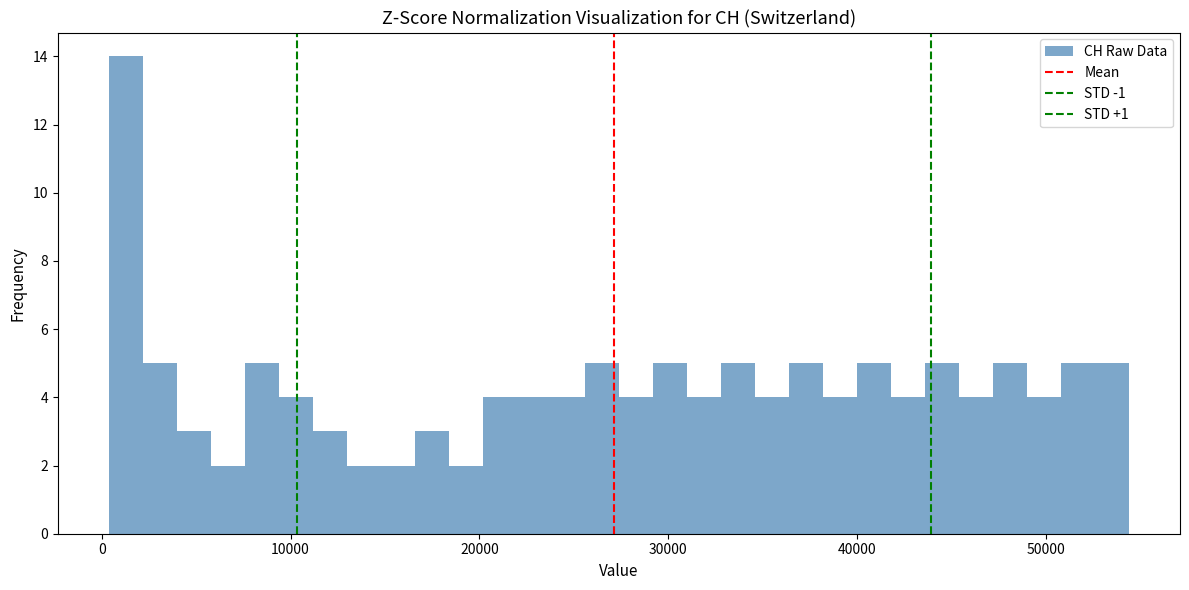

Read against the x-axis, roughly where is the centre of the tallest bar?

1000